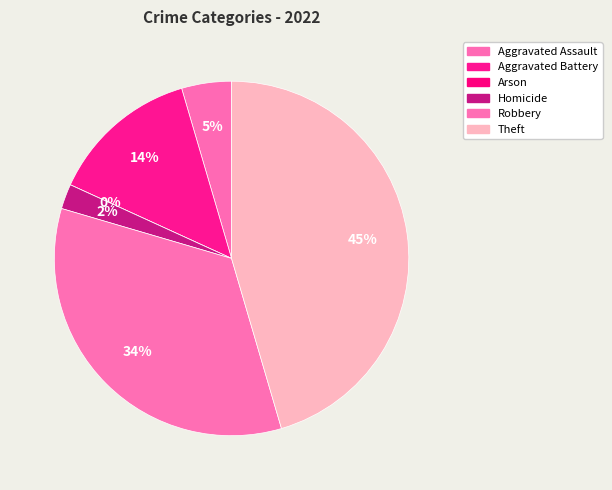

What percentage is the Theft slice, to the nearest percent?

45%